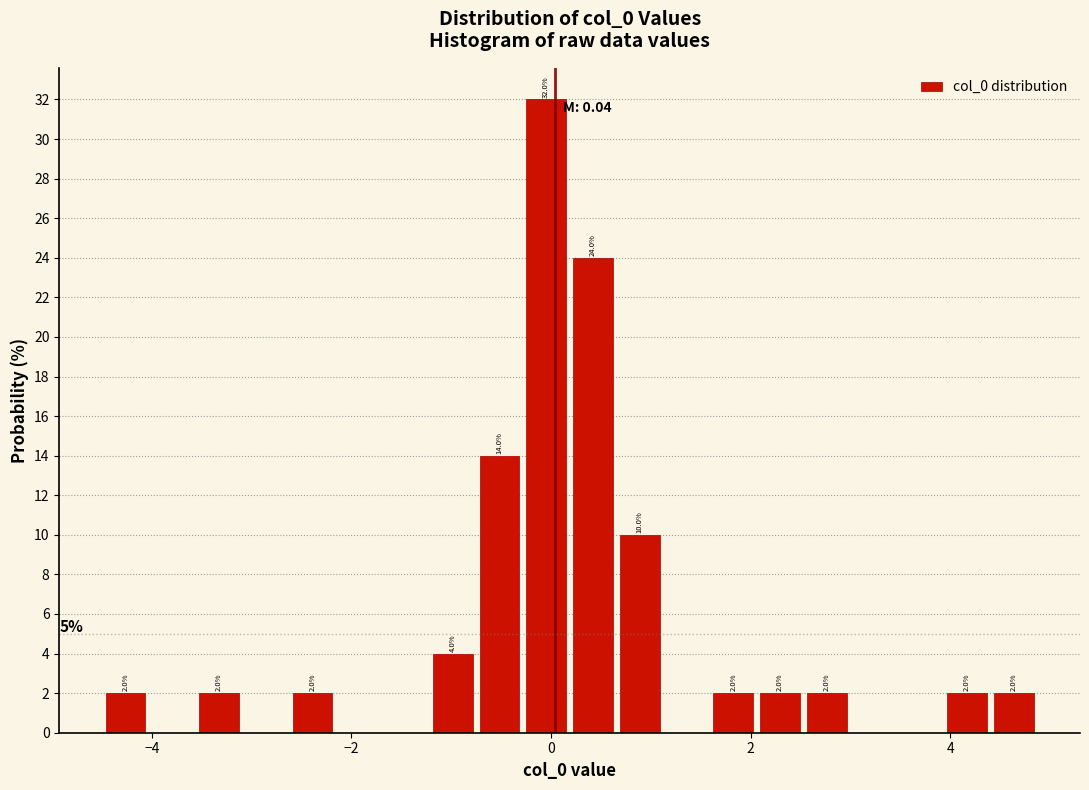

Read against the x-axis, roughly where is the centre of the tallest bar?

0.0